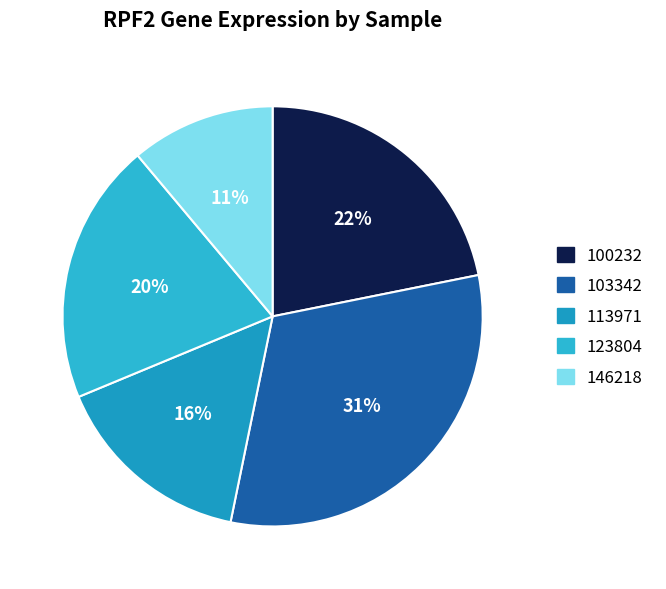

Do 146218 and 113971 together represent more than half of the pie?

No